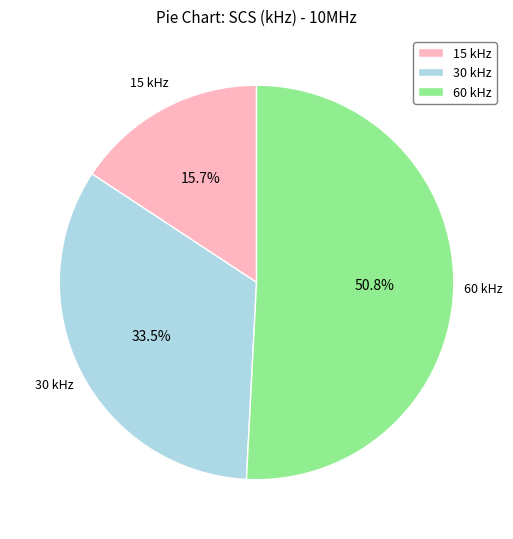

Approximately how many times larger is the value at 30 kHz compared to 60 kHz?

0.7